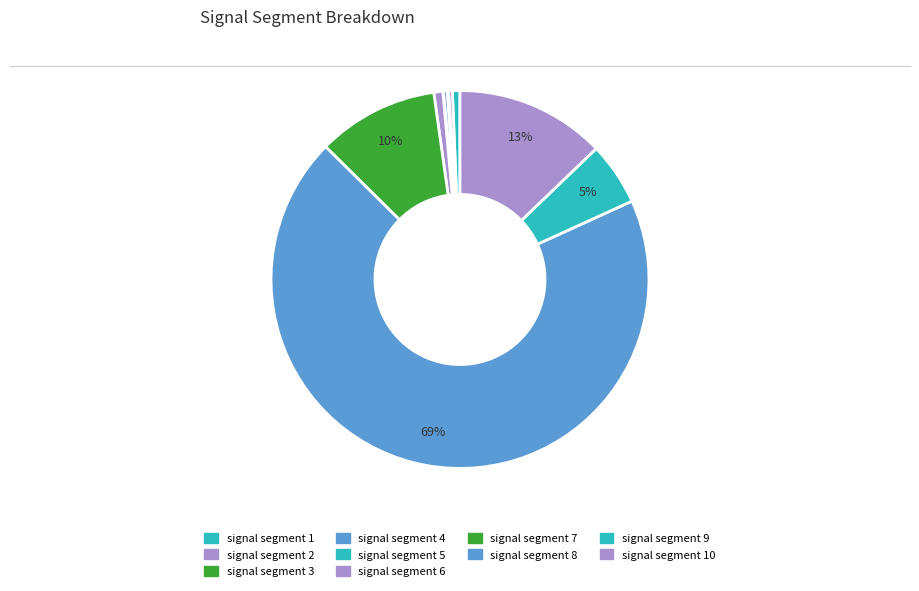

Which slice is the largest?

signal segment 8